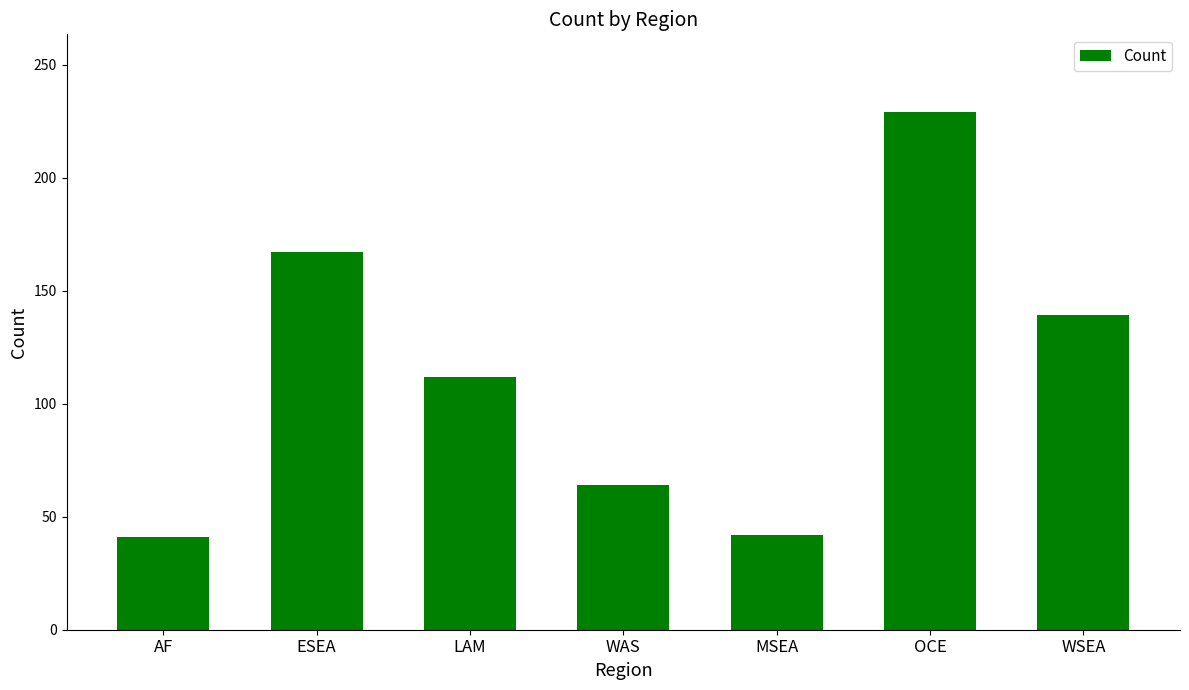

At which category does the chart reach its peak across all series?

OCE